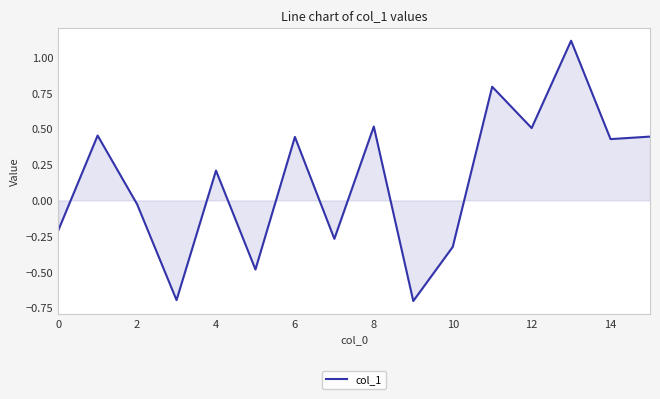

Does the chart display data point markers on the line(s)?

No